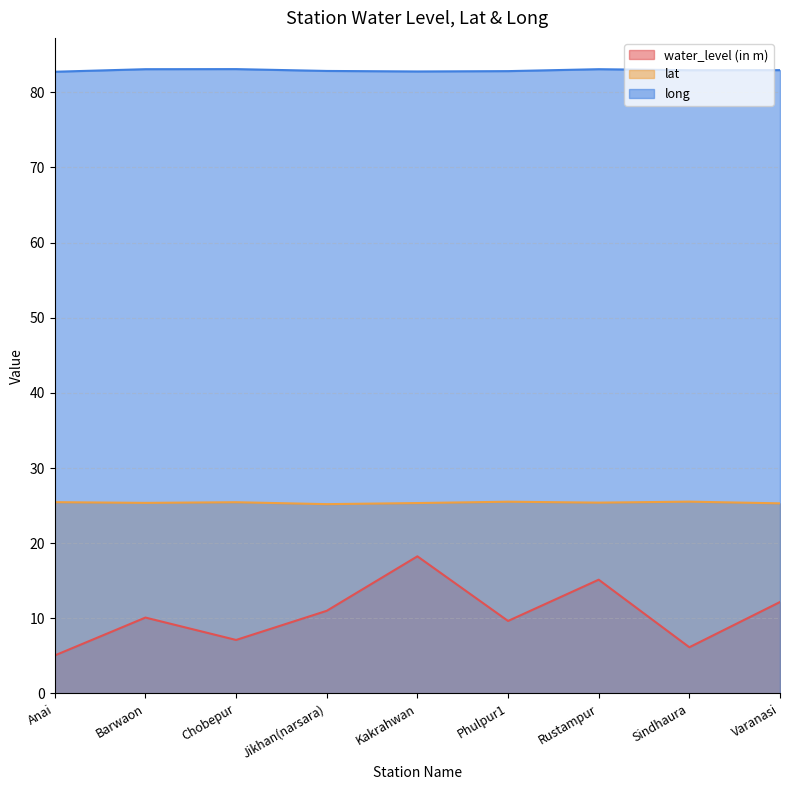

At which category does long reach its first local valley?

Kakrahwan